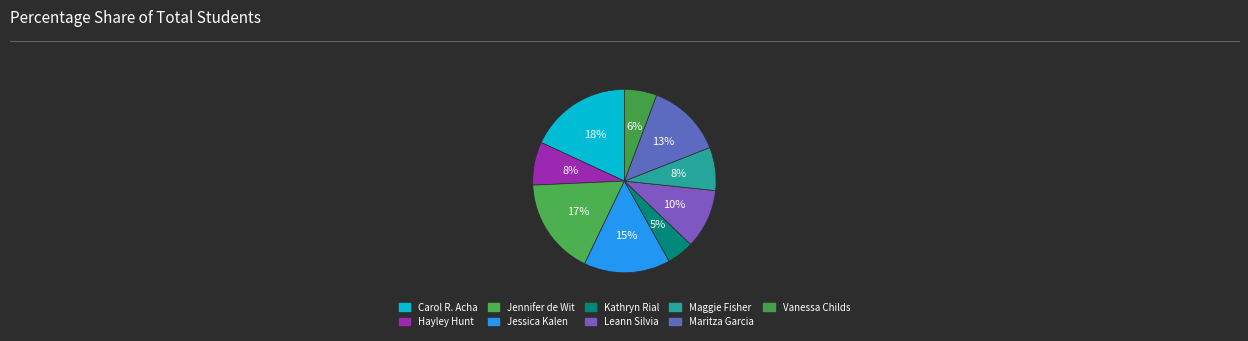

To the nearest percent, what portion does Leann Silvia represent?

10%